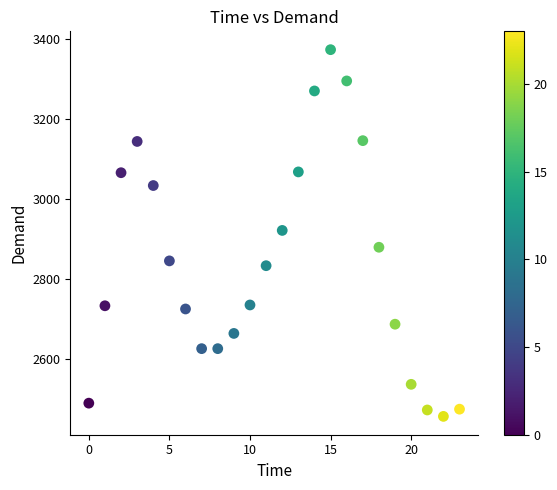

What is the range of Y values (max minus min)?

915